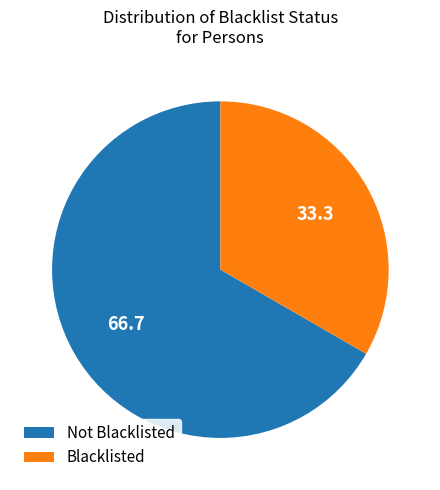

Is there a majority slice in this chart?

Yes